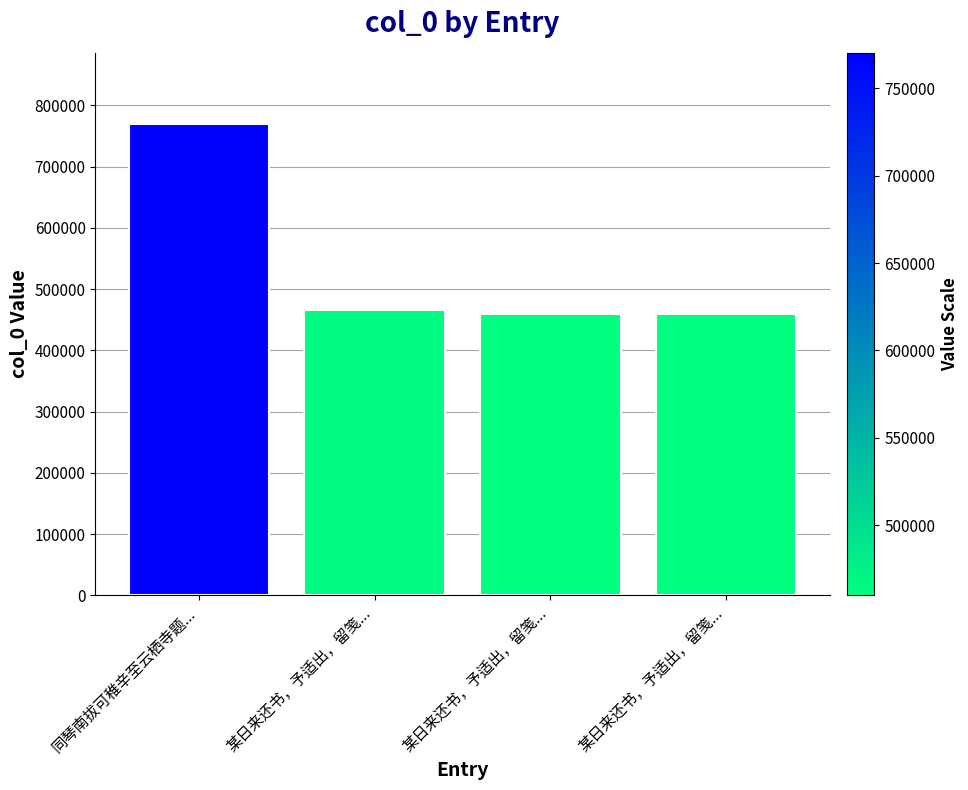

What is the ratio of the value at 同琴南拔可稚辛至云栖寺题... to the value at 某日来还书，予适出，留笺...?

1.7